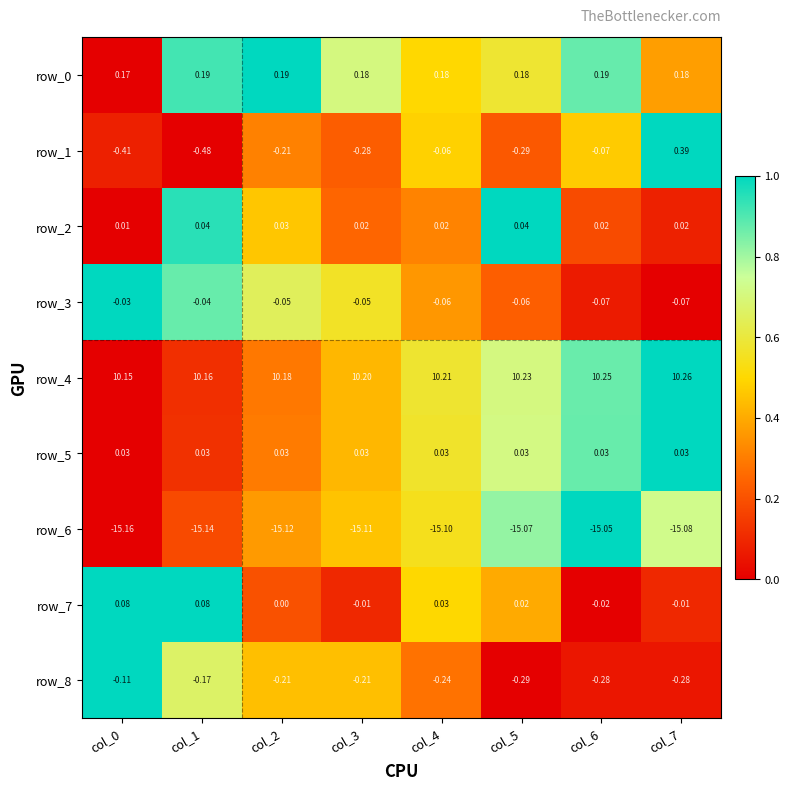

Is the value of row_3 at col_1 greater than the value of row_6 at col_7?

Yes